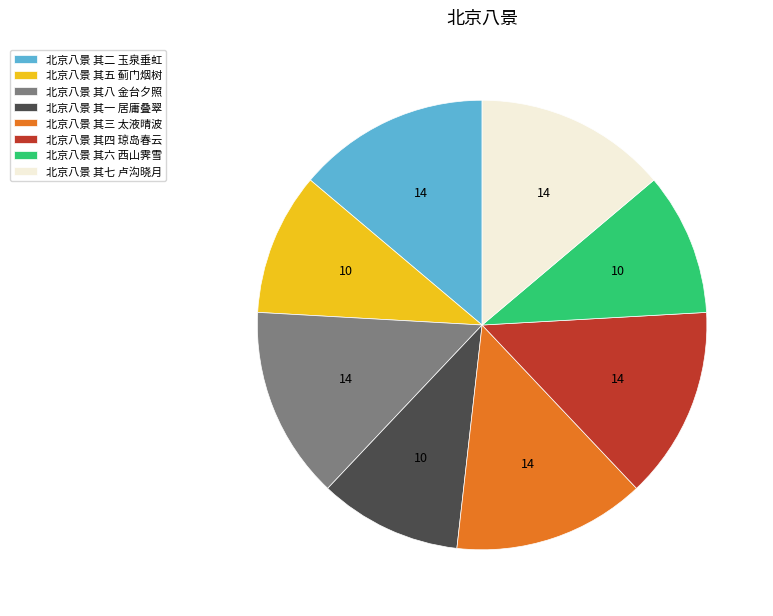

Is there a majority slice in this chart?

No